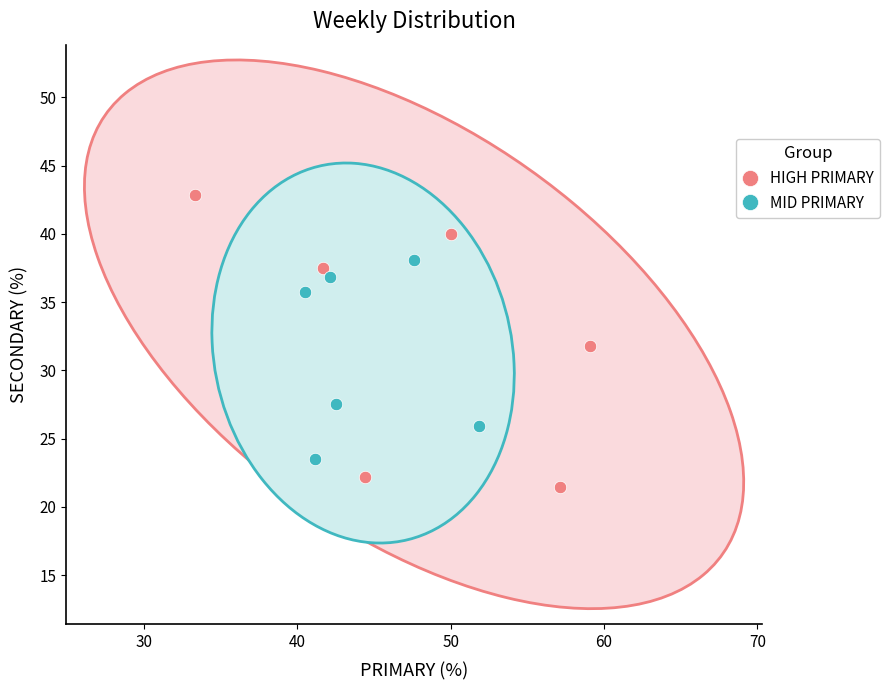

Which series reaches the minimum Y coordinate?

HIGH PRIMARY